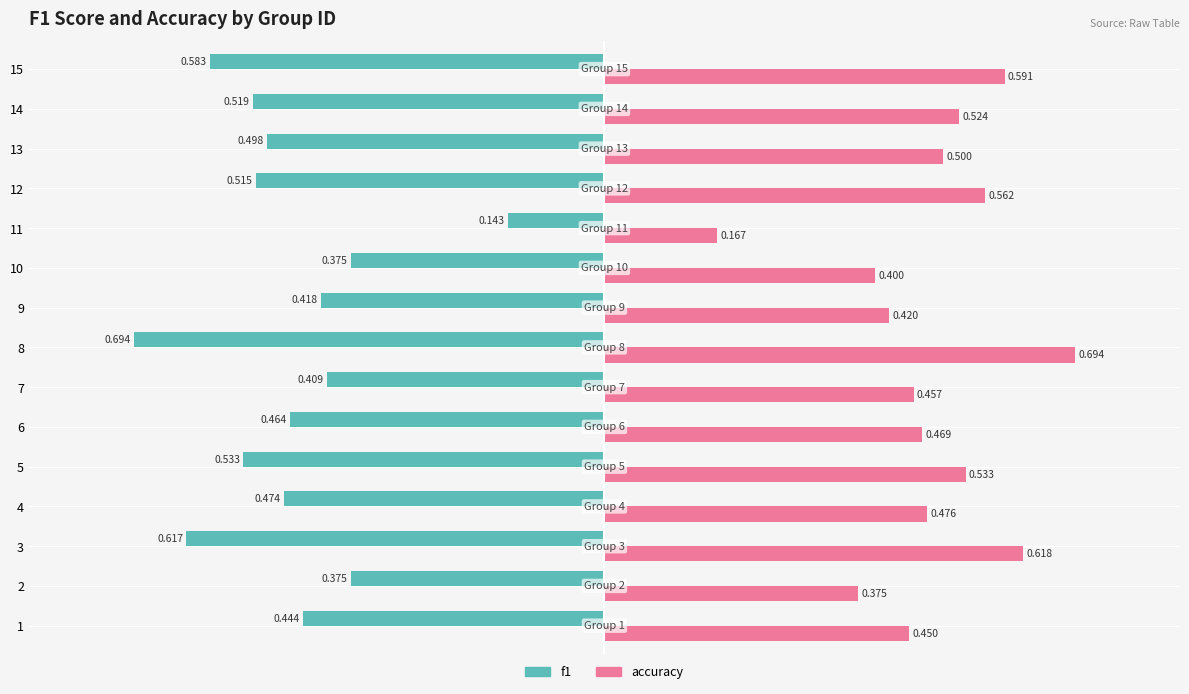

Which series has the largest total across all categories?

accuracy